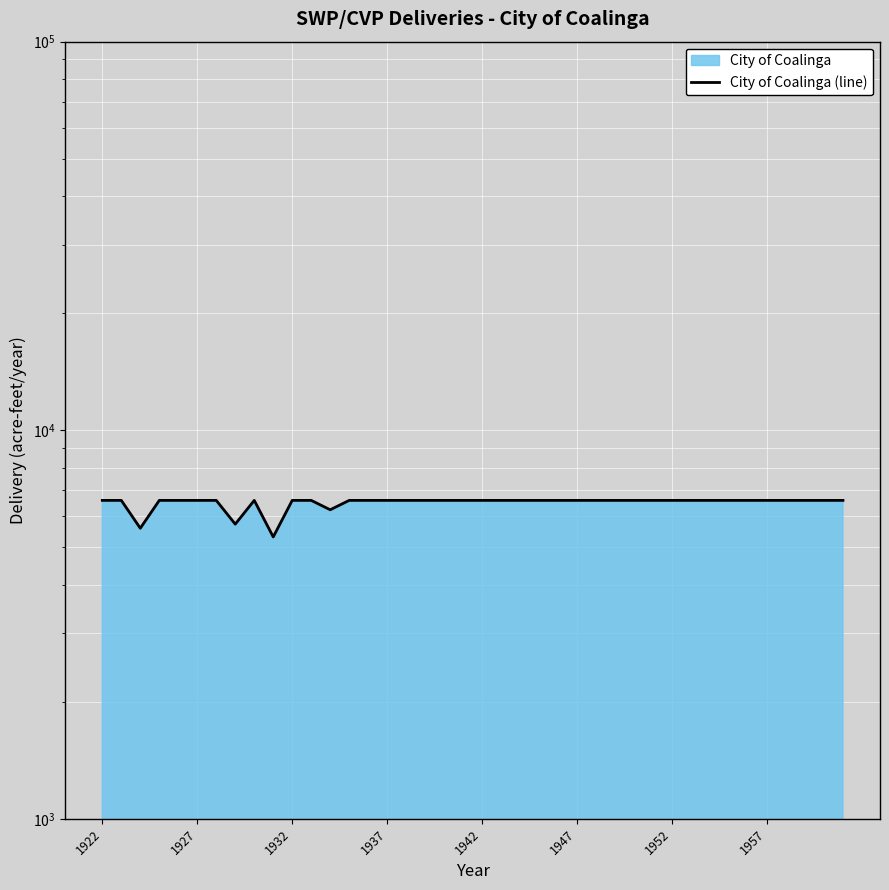

Which label corresponds to the largest value in the chart?

1922